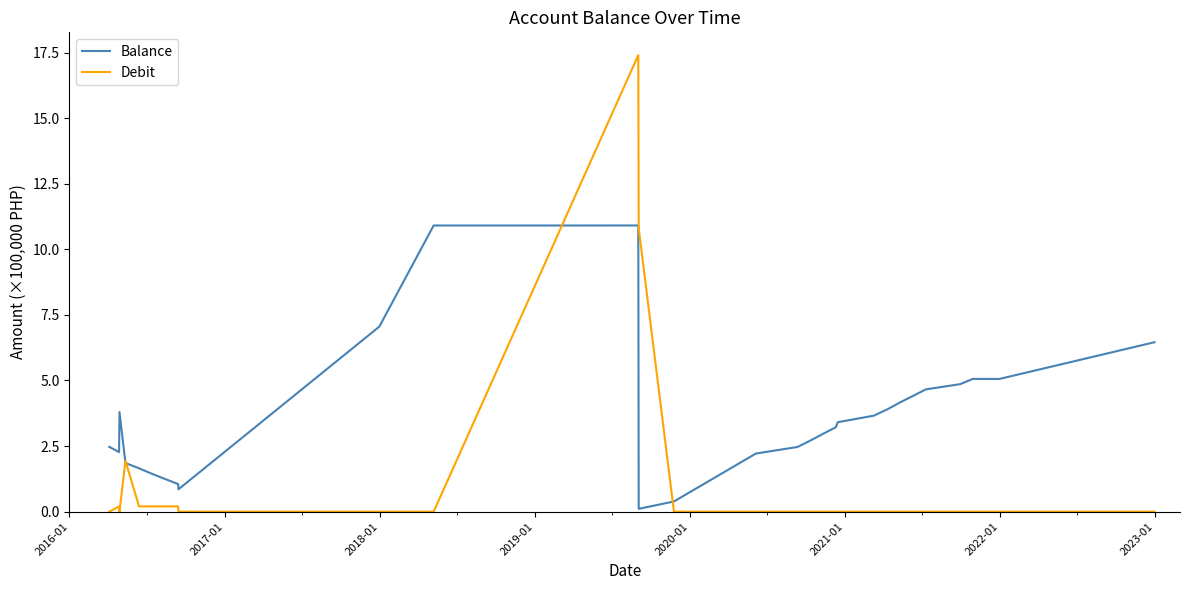

What is the maximum value shown in the chart?

17.4